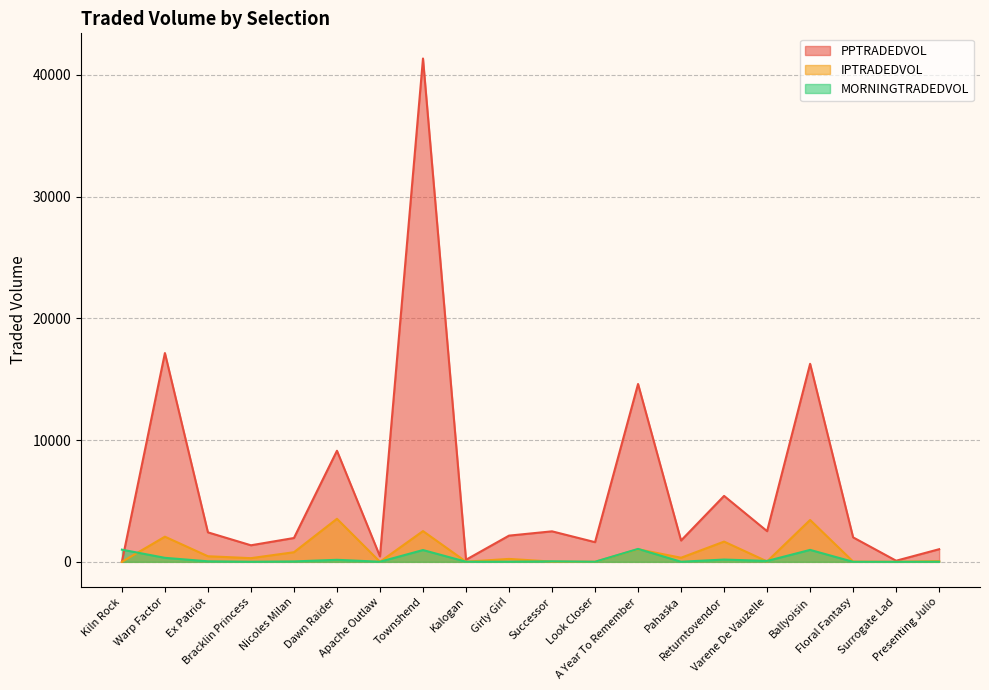

Does the chart display data point markers on the line(s)?

No